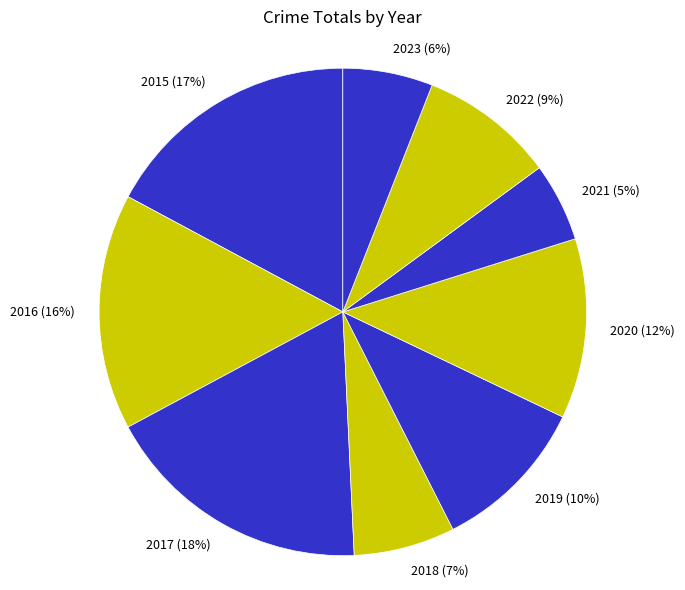

True or false: 2019 accounts for 10% of the total.

True